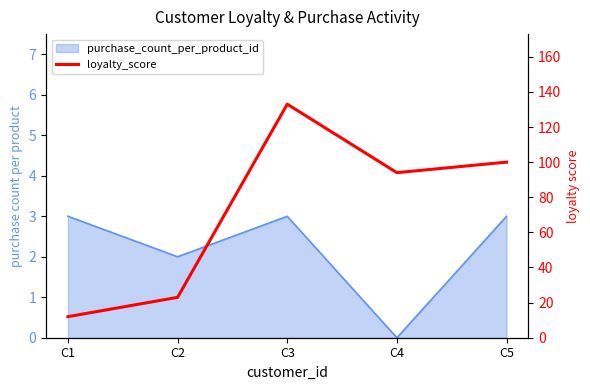

Count the number of values greater than 94.

2